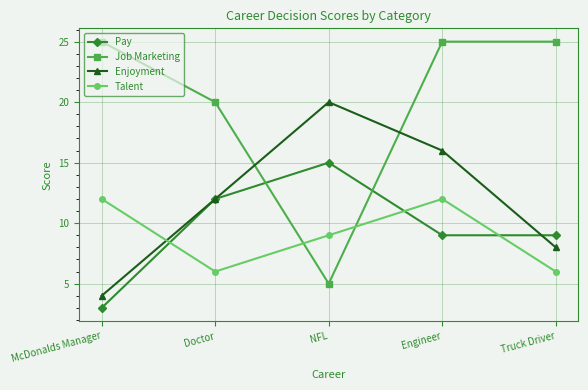

Rank the series by their maximum value, from highest to lowest.

Job Marketing, Enjoyment, Pay, Talent